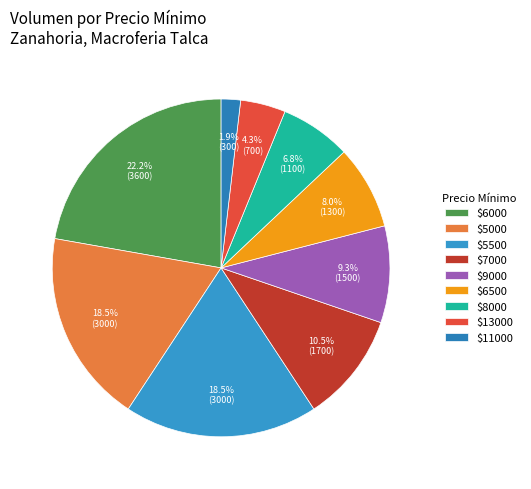

Count the number of slices in the pie.

9